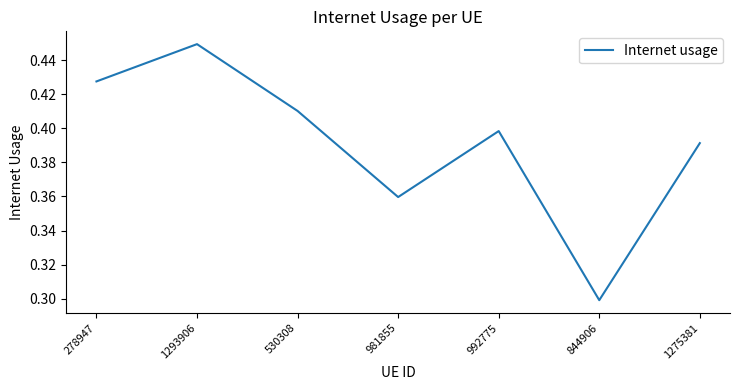

The chart shows a value of 0.5 at 1275381. True or false?

False